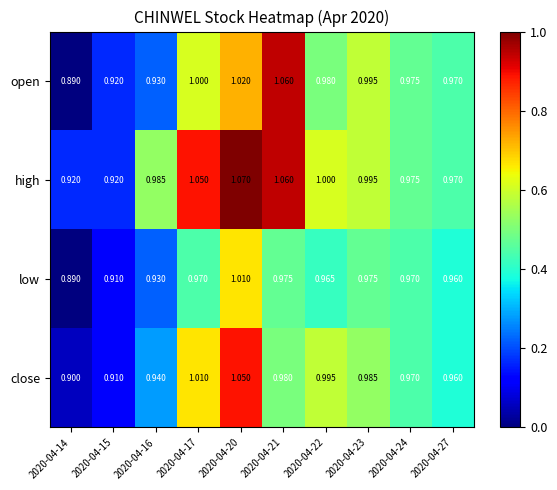

Which series has the largest range (max minus min)?

open